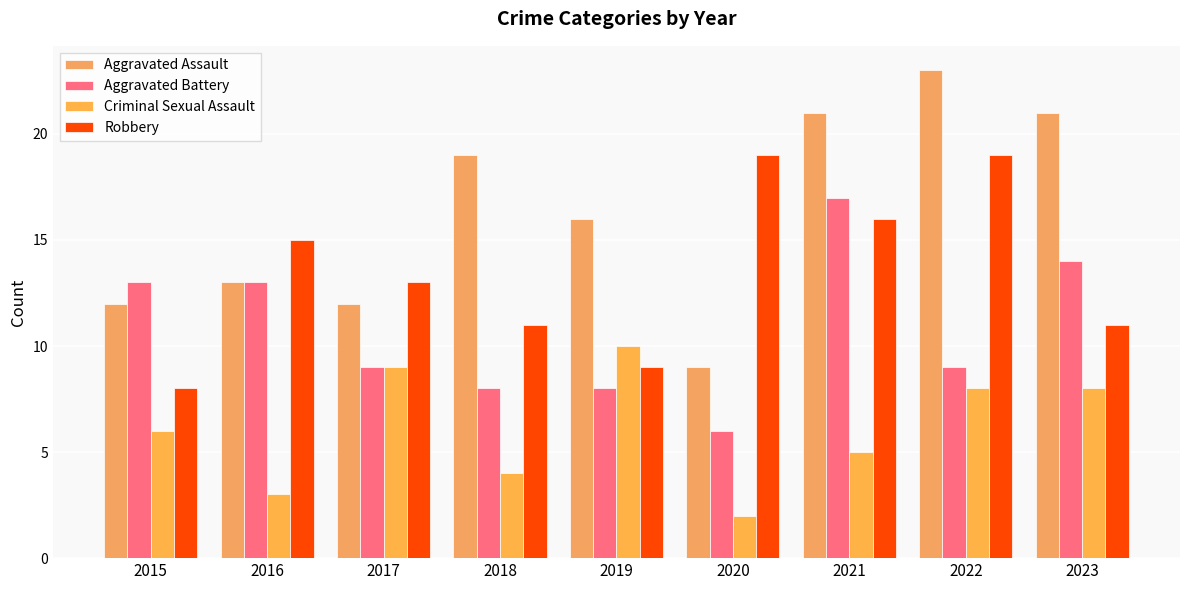

Reading left to right, list all the values displayed in this chart.

Aggravated Assault: 2015=12	2016=13	2017=12	2018=19	2019=16	2020=9	2021=21	2022=23	2023=21
Aggravated Battery: 2015=13	2016=13	2017=9	2018=8	2019=8	2020=6	2021=17	2022=9	2023=14
Criminal Sexual Assault: 2015=6	2016=3	2017=9	2018=4	2019=10	2020=2	2021=5	2022=8	2023=8
Robbery: 2015=8	2016=15	2017=13	2018=11	2019=9	2020=19	2021=16	2022=19	2023=11